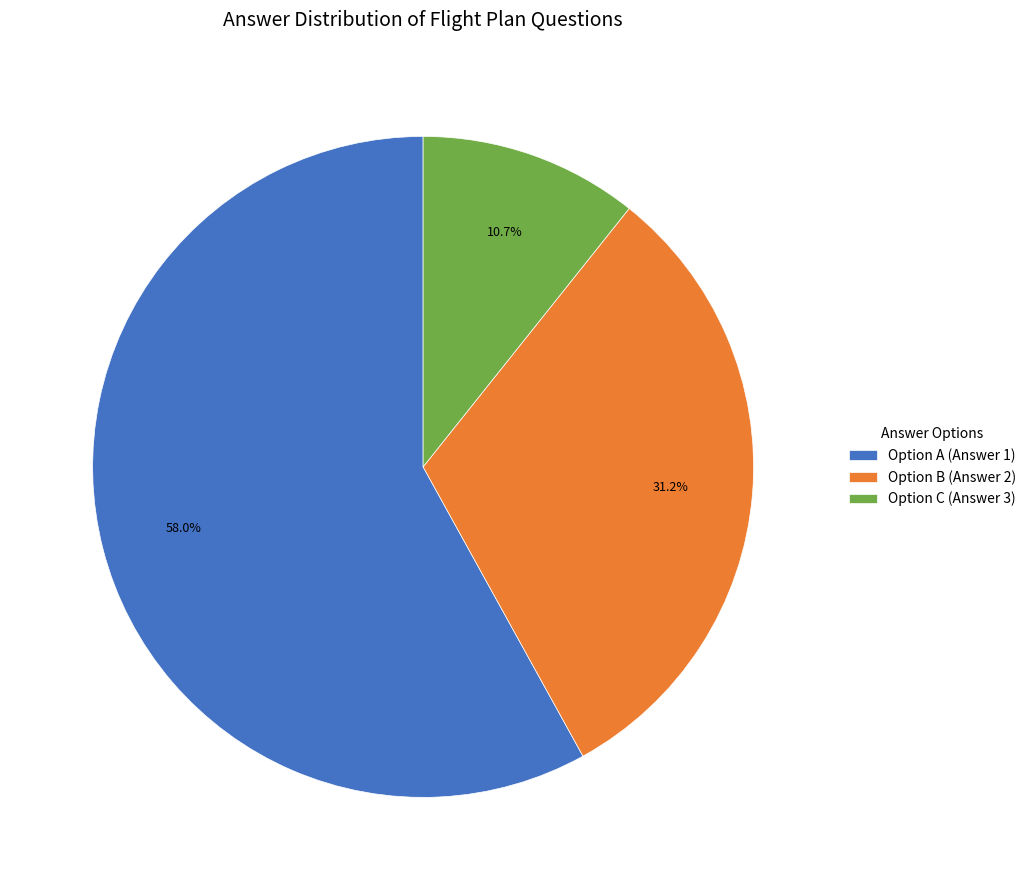

Which slice is the largest?

Option A (Answer 1)